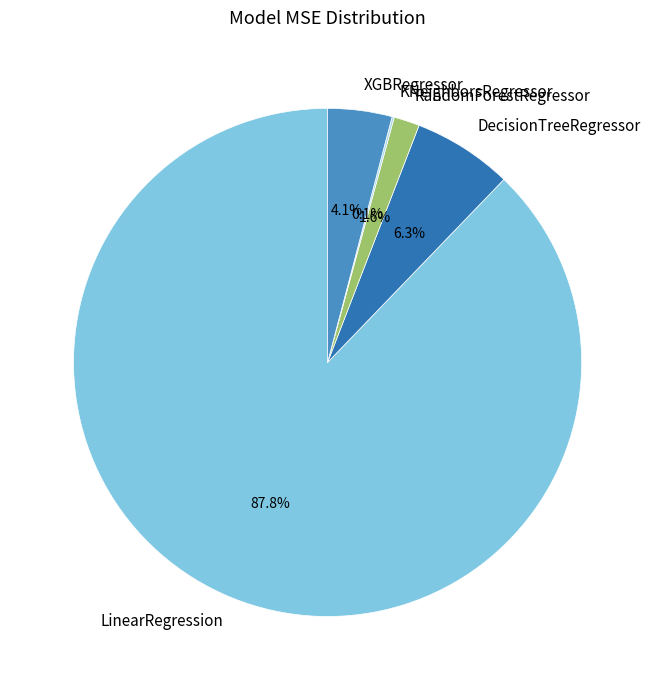

To the nearest percent, what portion does RandomForestRegressor represent?

2%